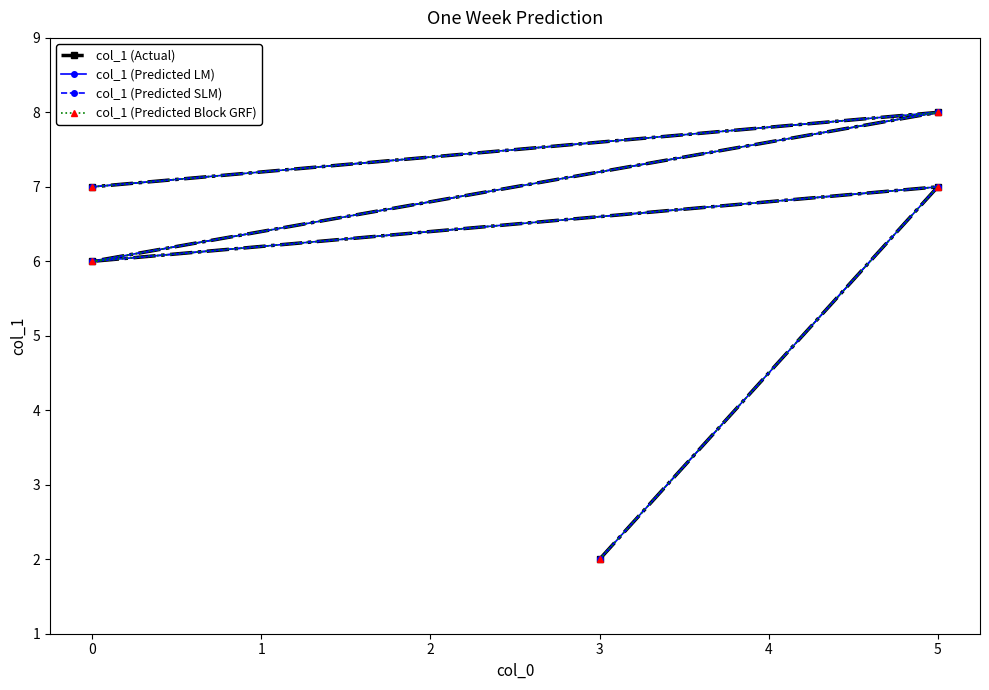

Does the chart display data point markers on the line(s)?

Yes